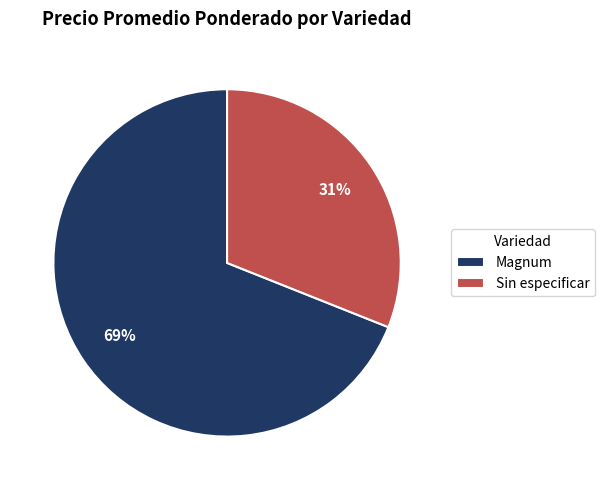

Do Sin especificar and Magnum together represent more than half of the pie?

Yes